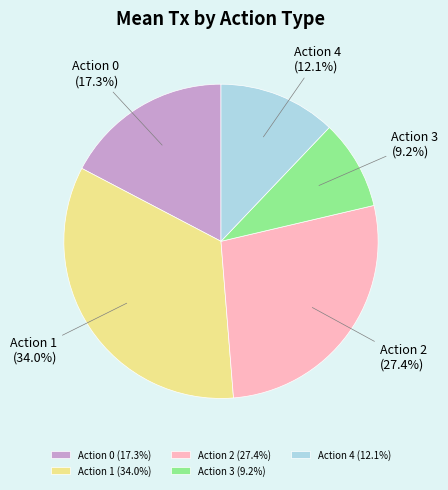

To the nearest percent, what is the combined percentage of Action 3 and Action 4?

21%